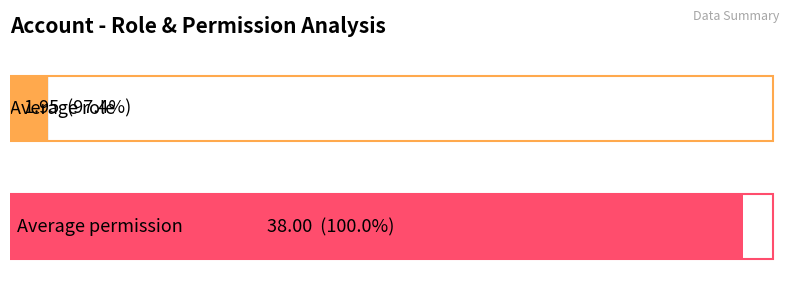

Which series has the widest spread of values?

role